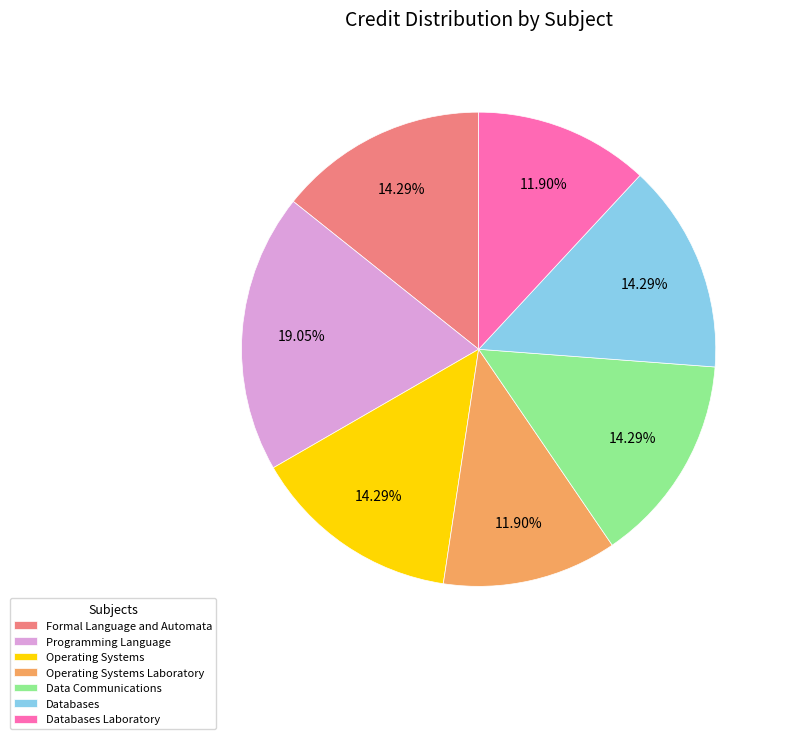

Which slice is the largest?

Programming Language